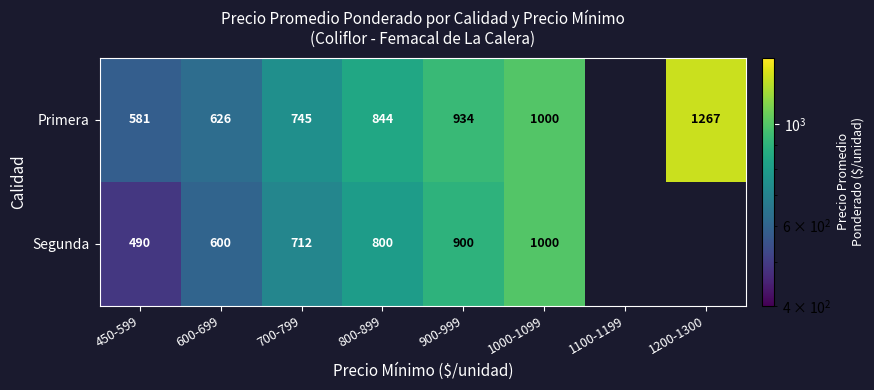

What is the sum of the Primera values at 1000-1099 and 600-699?

1626